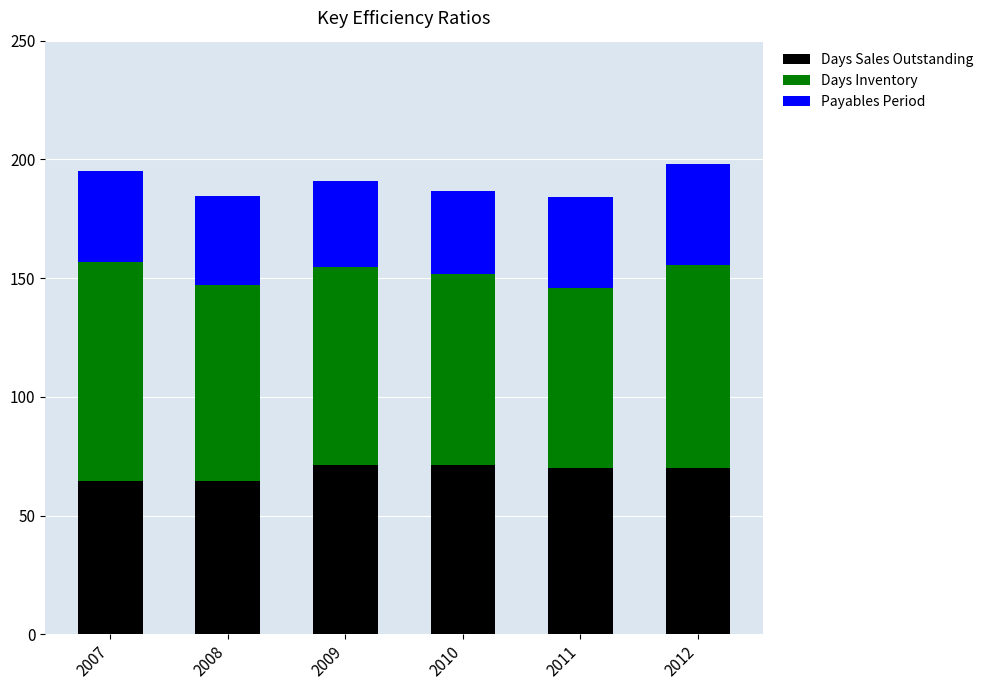

What is the minimum value for Days Sales Outstanding?

64.4